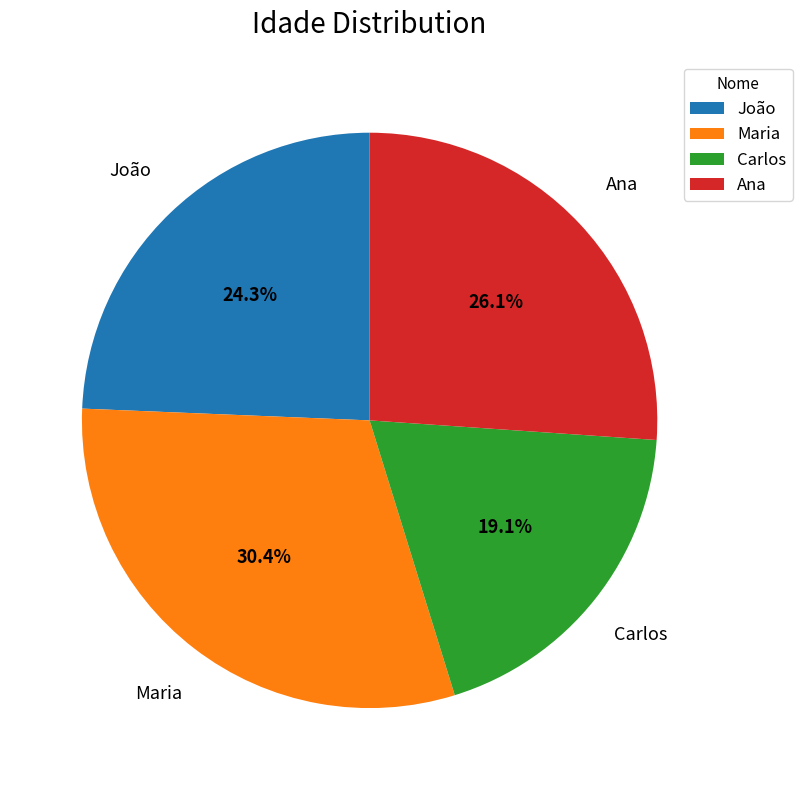

To the nearest percent, what is the average slice percentage?

25%